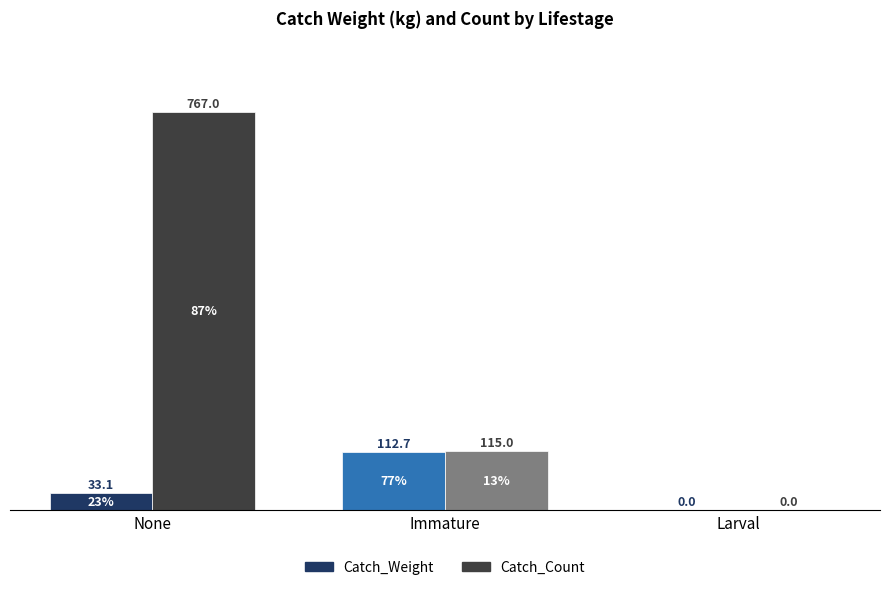

What is the maximum value for Catch_Count?

767.0